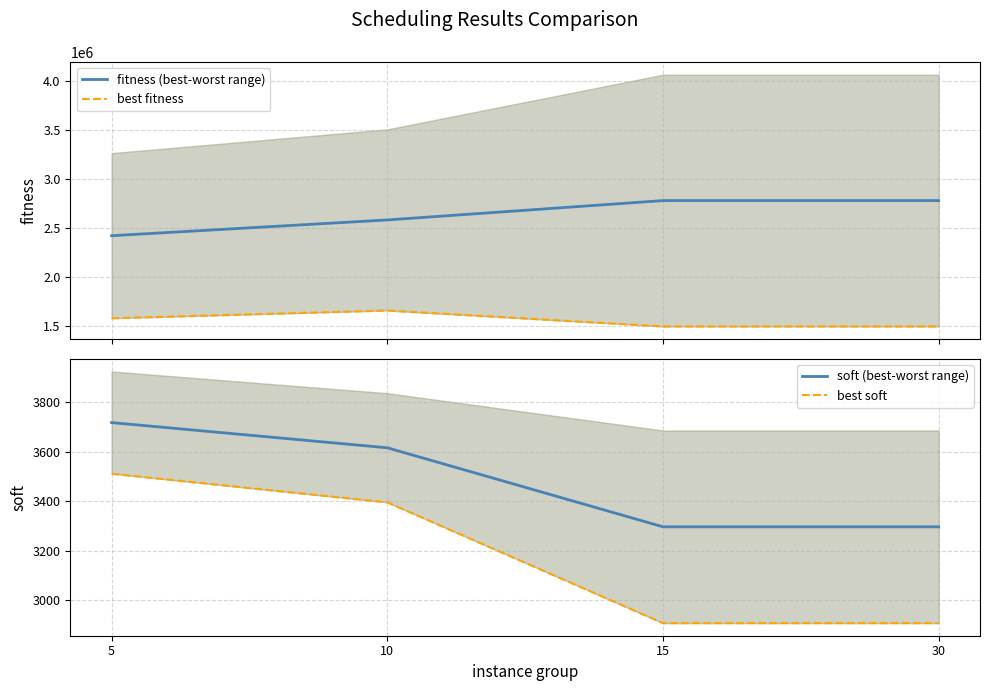

Between 5 and 10, which series saw the biggest shift?

fitness (best-worst range)